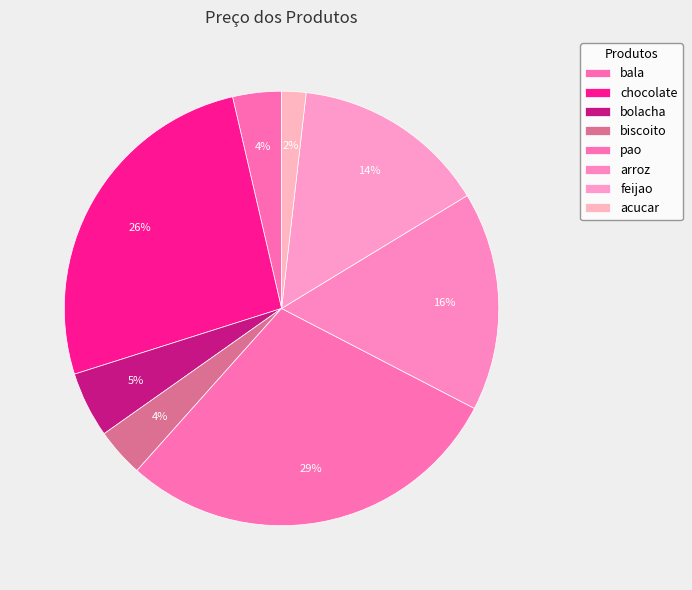

Is the sum of feijao and chocolate greater than half?

No